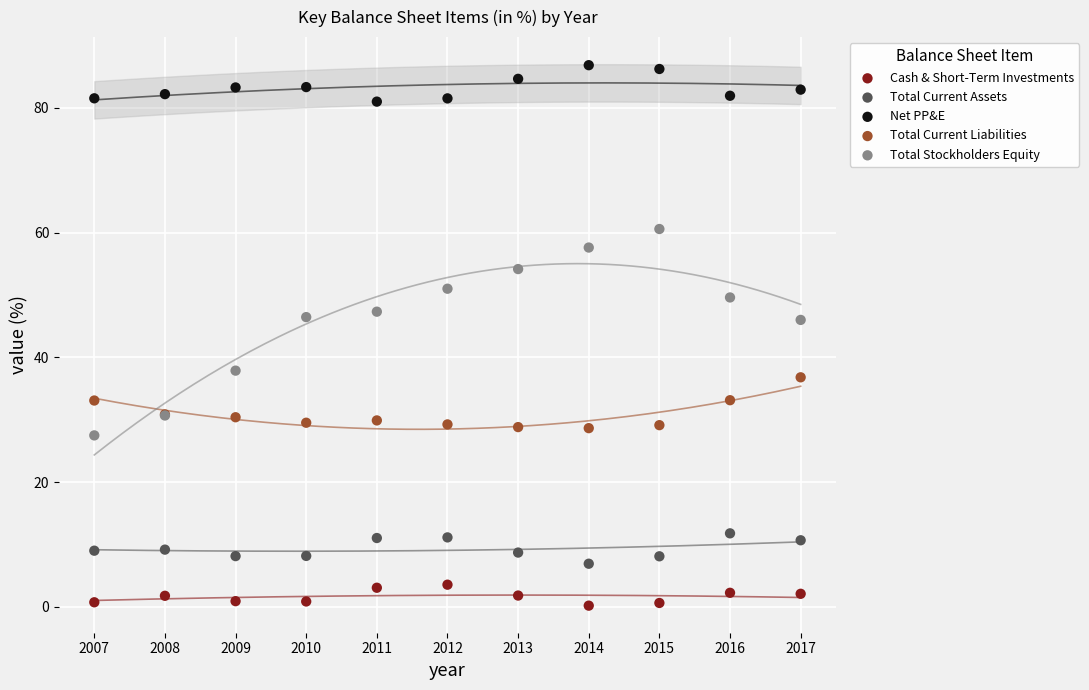

What are all the series names shown in the legend?

Cash & Short-Term Investments, Total Current Assets, Net PP&E, Total Current Liabilities, Total Stockholders Equity